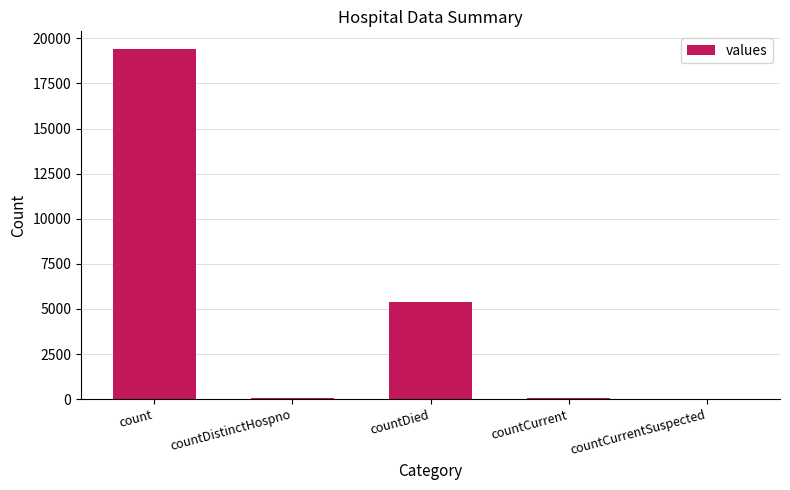

What is the greatest value displayed?

19420